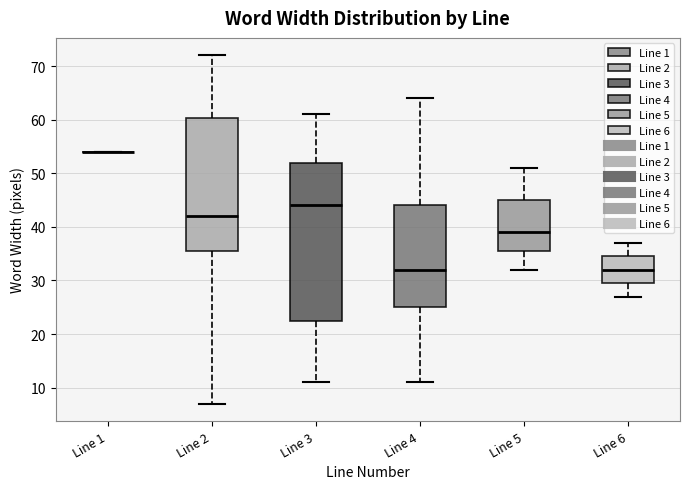

Where is the lower edge of the box for Line 4 on the y-axis? The values are not printed on the chart, so give them approximately, as read against the axis.

25